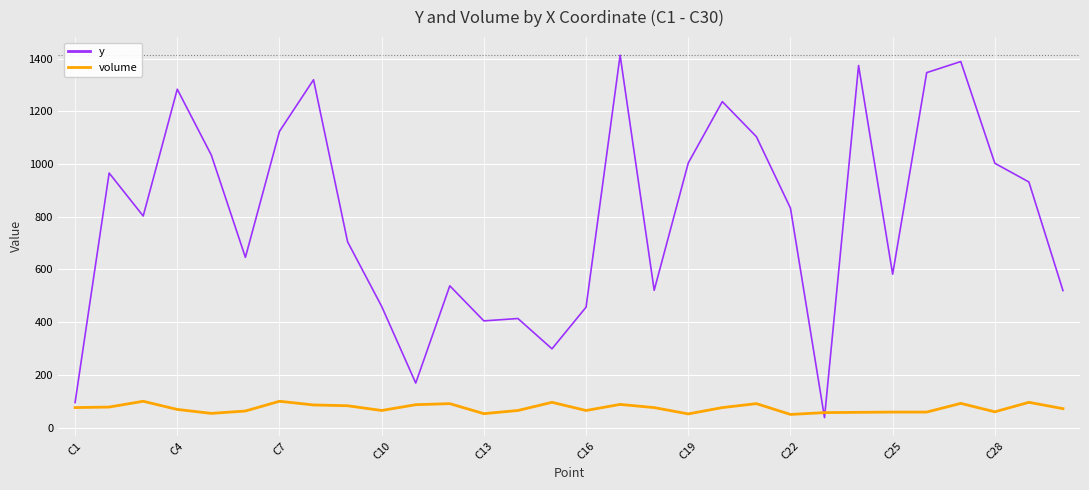

Does the chart have visible grid lines?

Yes